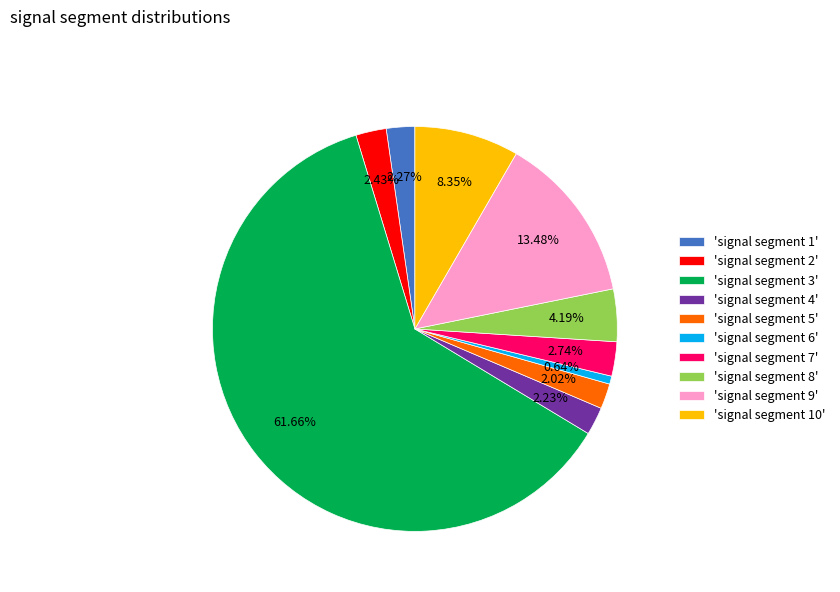

Does 'signal segment 3' represent more than half of the total?

Yes